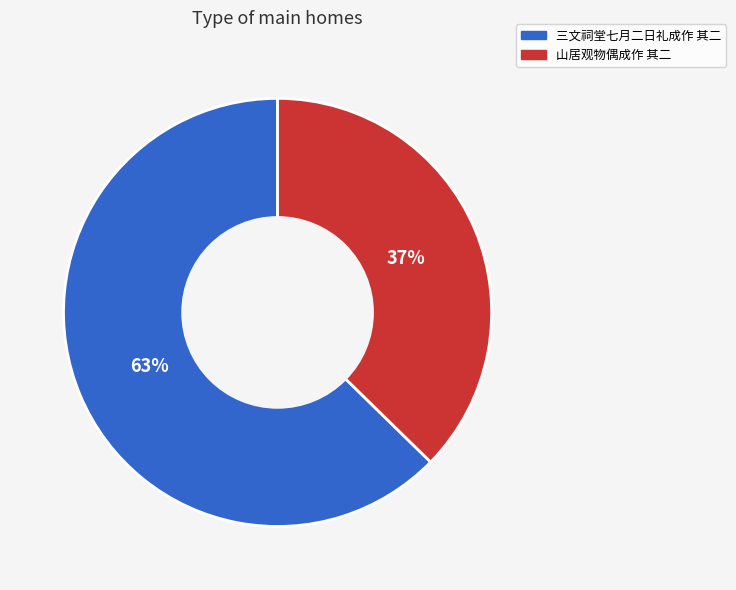

How many slices are in this pie chart?

2